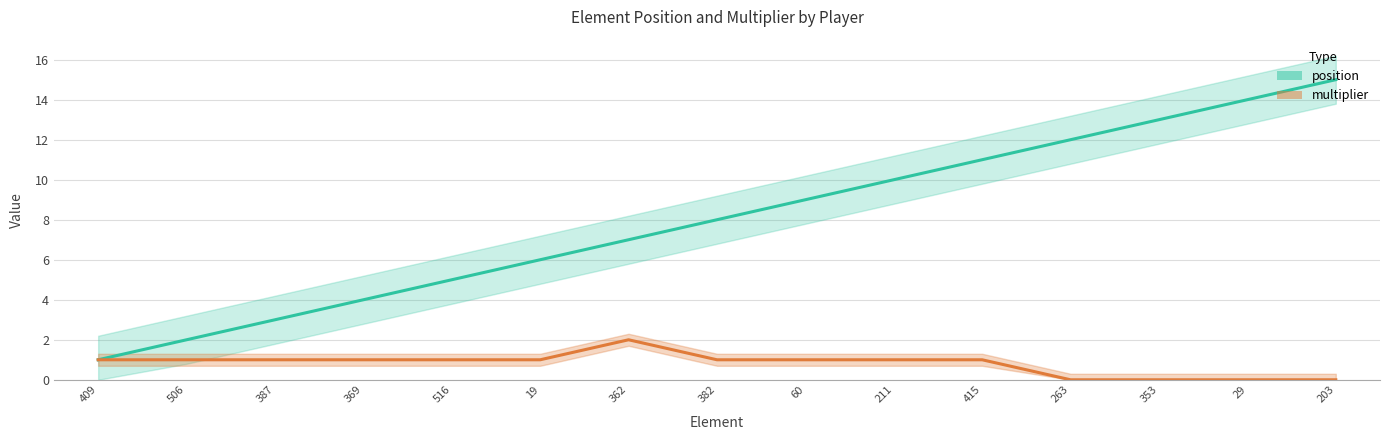

List the series in order of their overall mean, highest first.

position, multiplier